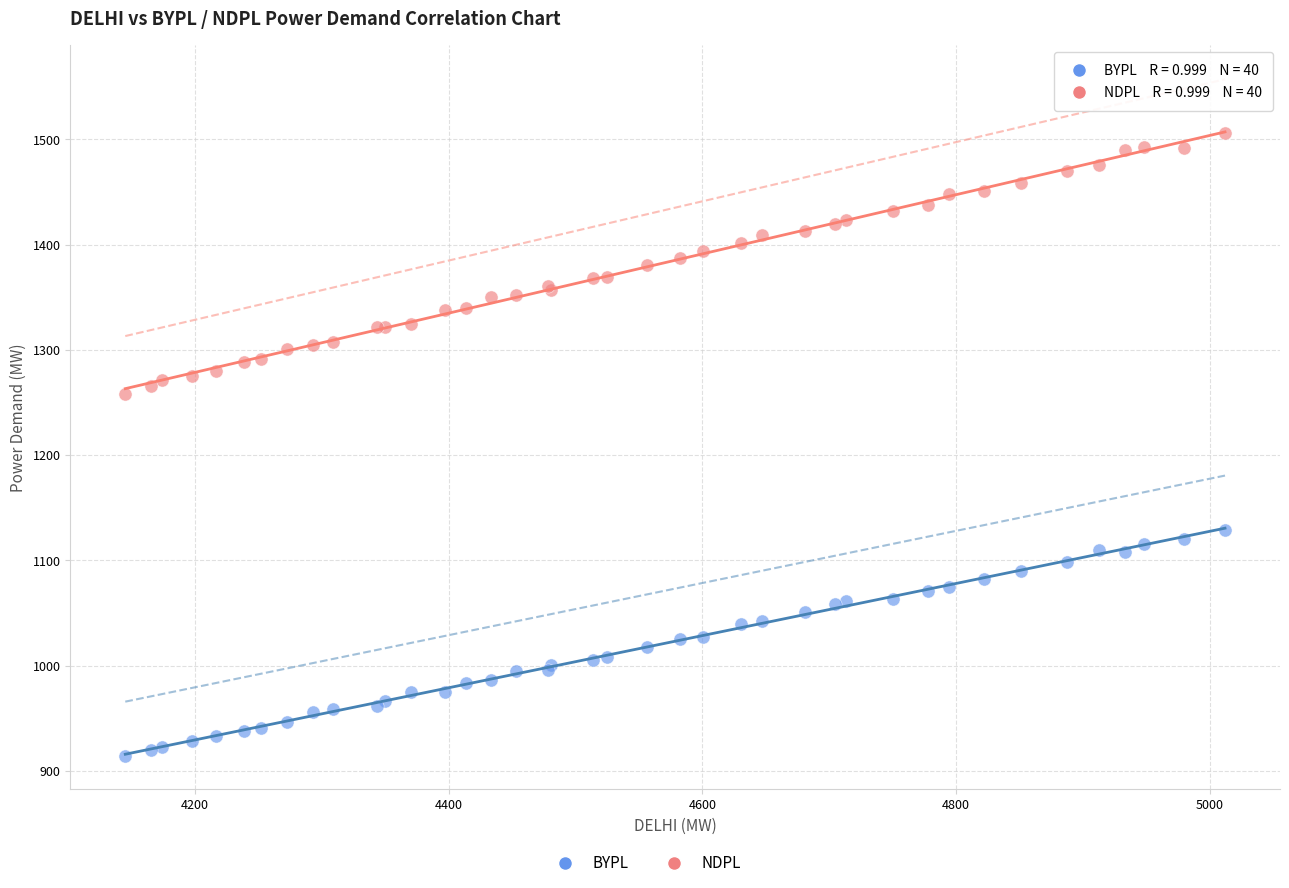

Which series contains the lowest Y value?

BYPL